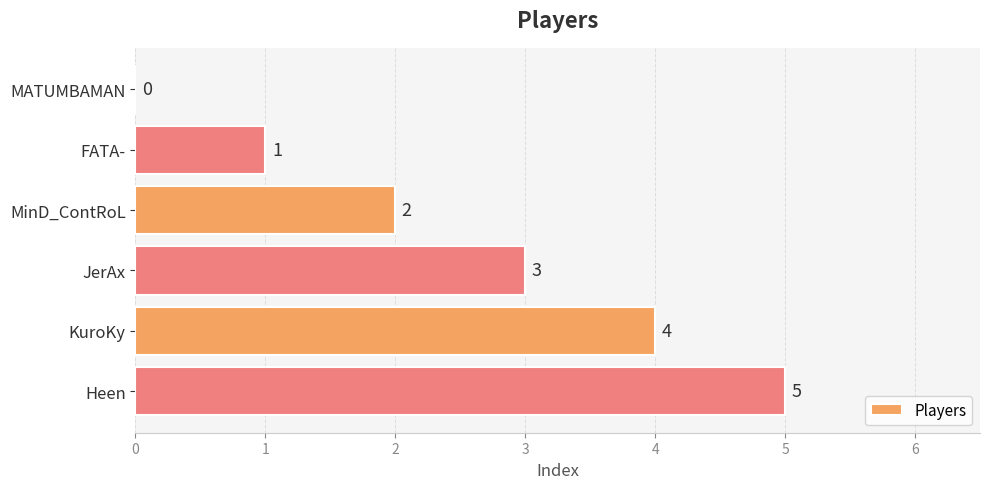

How many positive values are there?

5